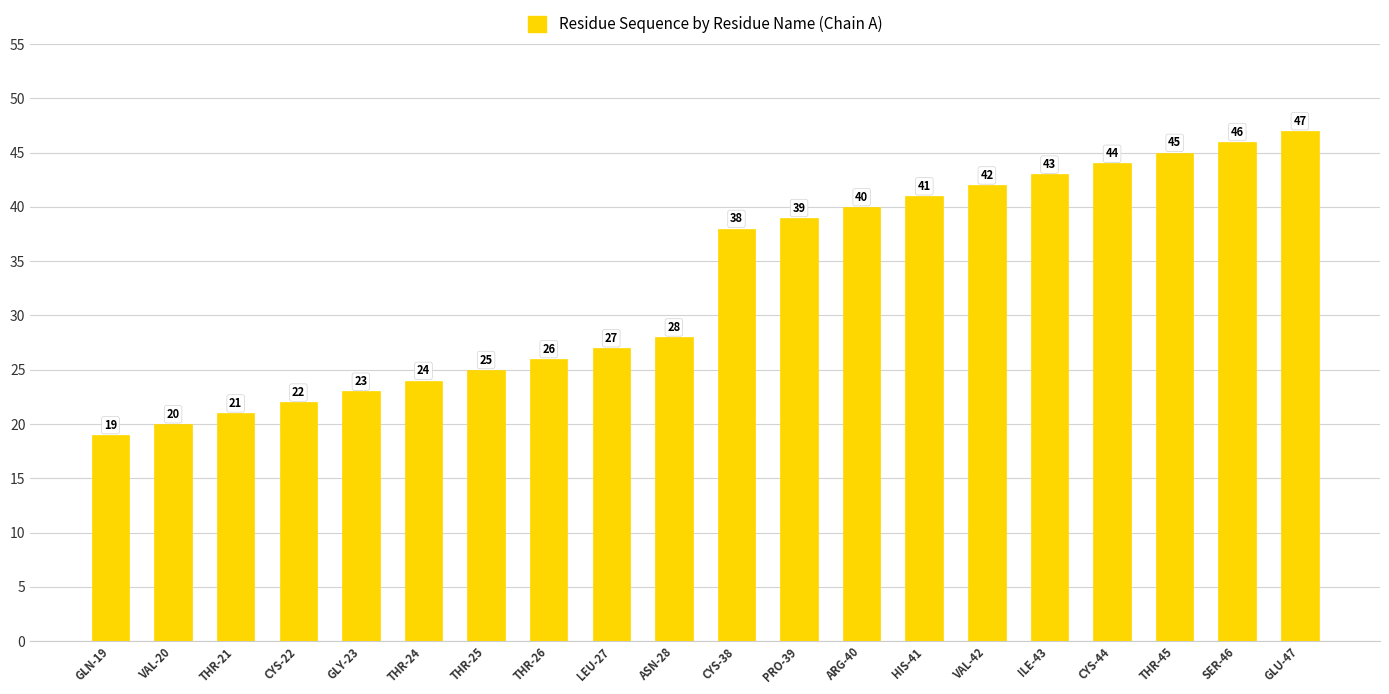

What is the change in value from HIS-41 to ILE-43?

+2